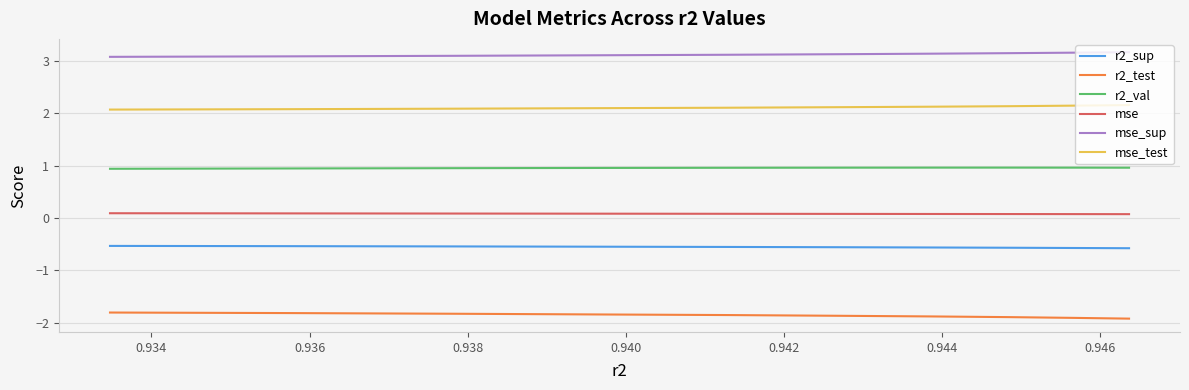

Which series has the largest total across all categories?

mse_sup